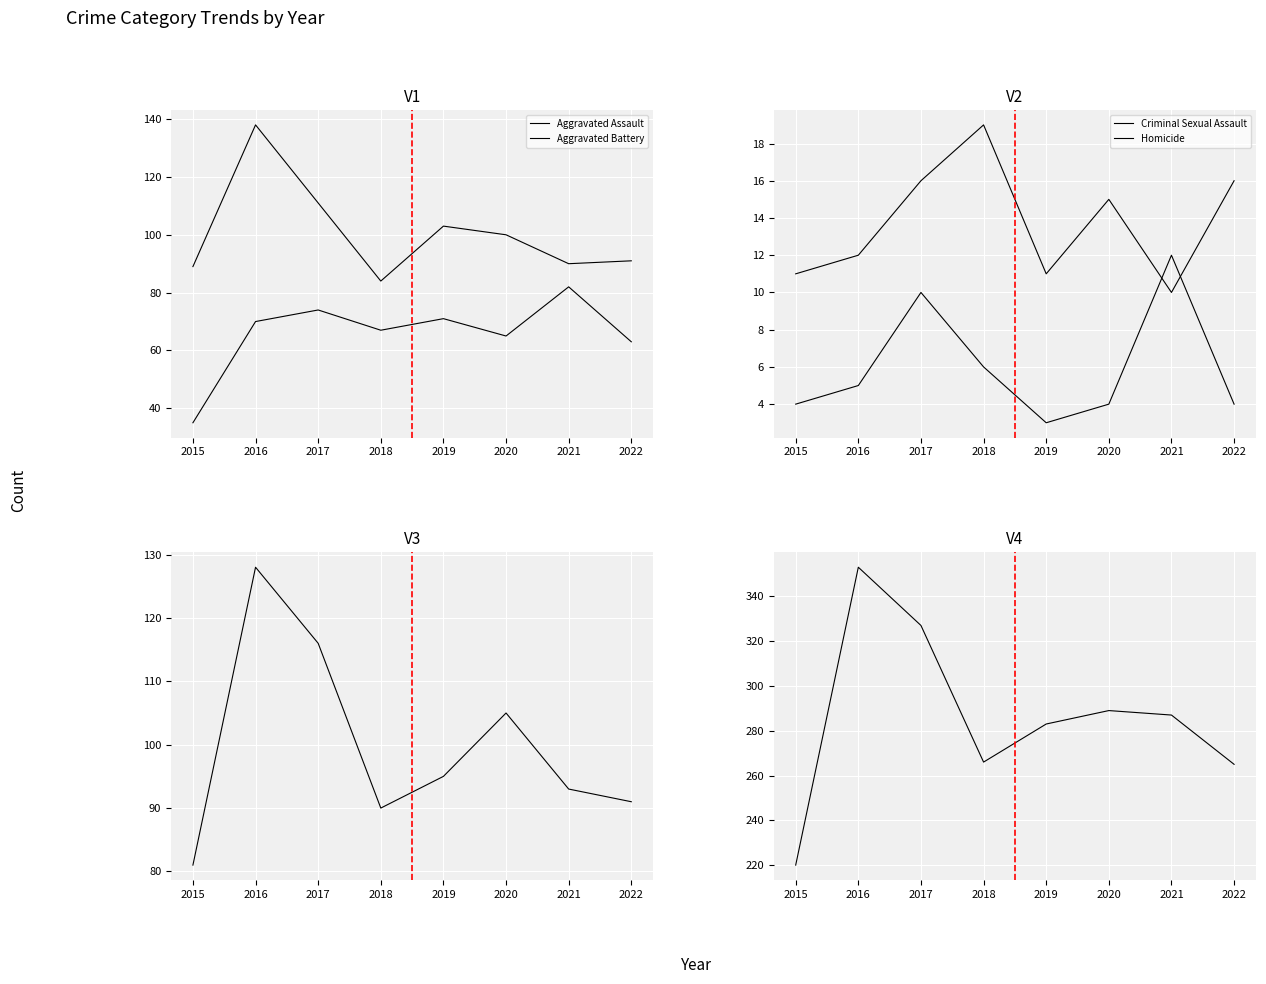

What is the sum of all Criminal Sexual Assault values?

110